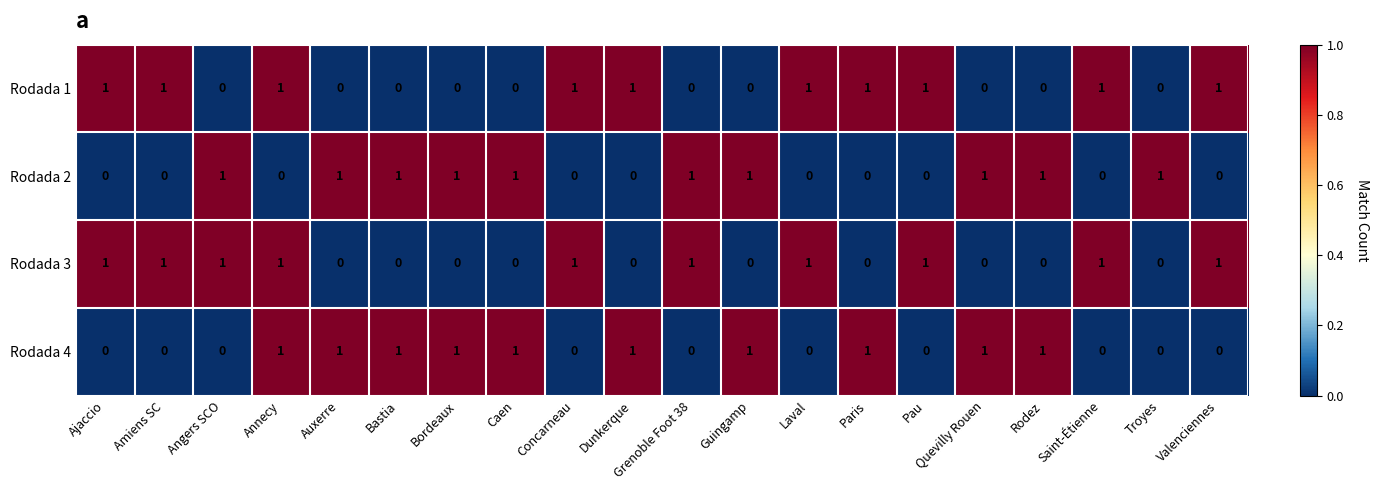

What is the sum of all Rodada 2 values?

10